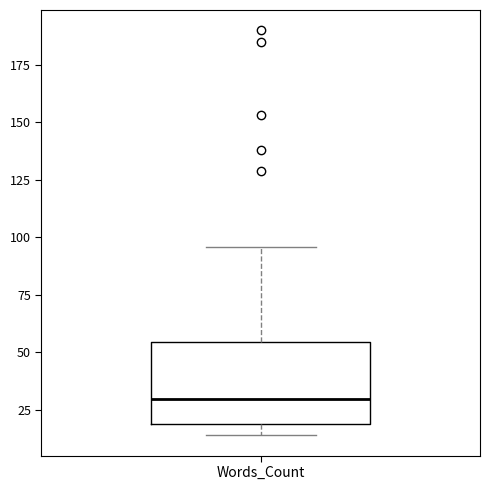

Transcribe this box plot: give where the median line is, the range the box spans, and where the two whiskers end, as read against the y-axis. The values are not printed on the chart, so give them approximately, as read against the axis.

median 30, box 20 to 55, whiskers 15 to 95